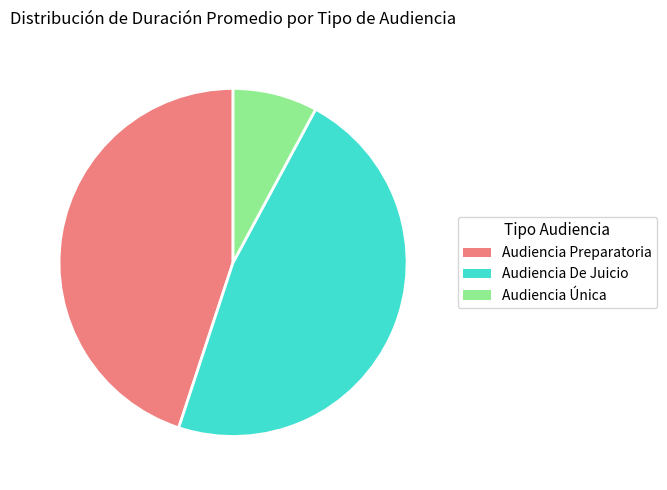

Rank the categories by value from lowest to highest.

Audiencia Única, Audiencia Preparatoria, Audiencia De Juicio